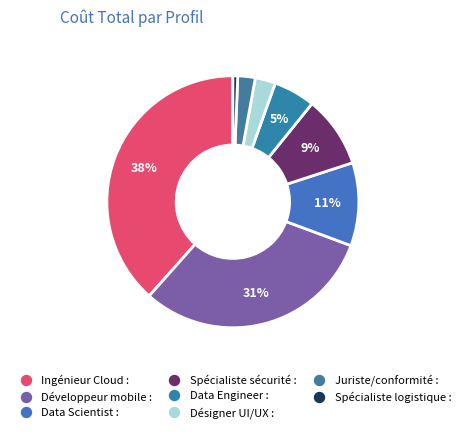

Does any single category account for the majority?

No